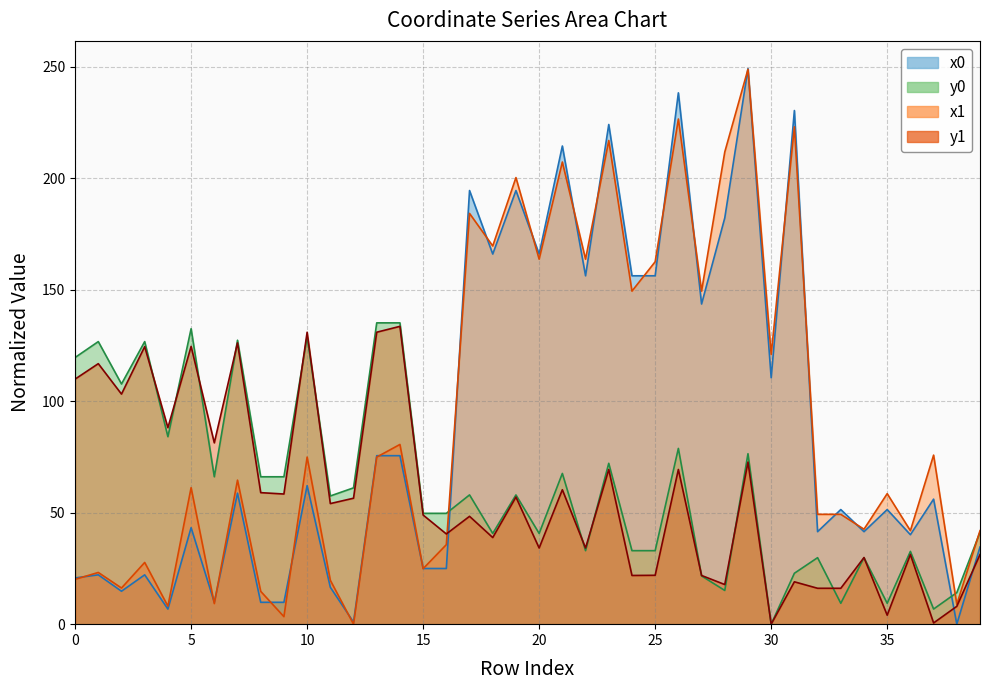

Is it true that y1 equals 17.8 at 22?

False